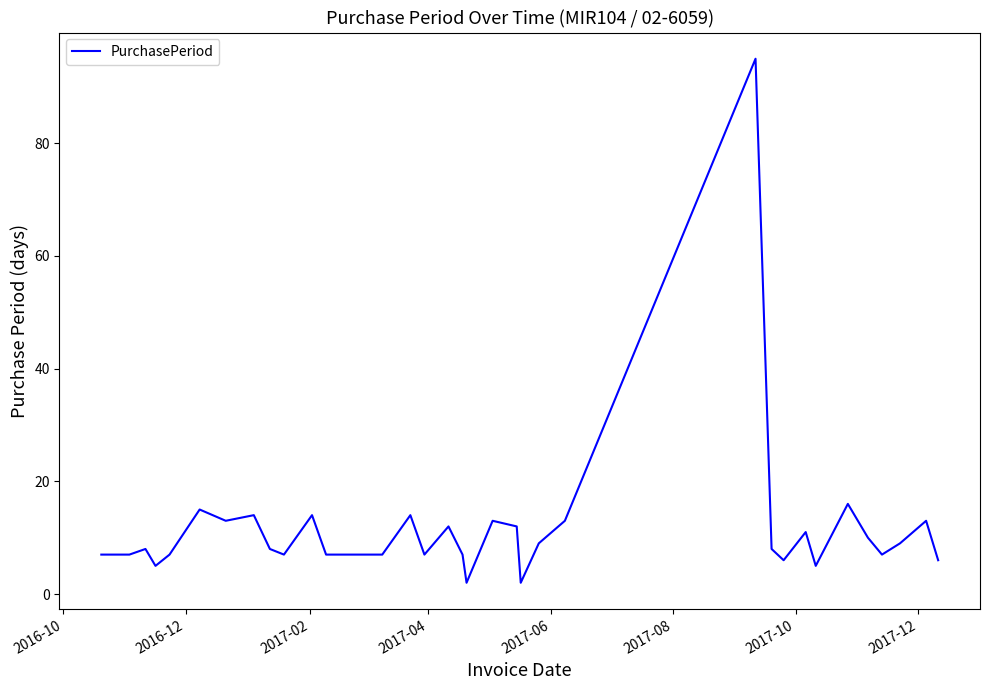

What is the difference between the maximum and minimum values?

93